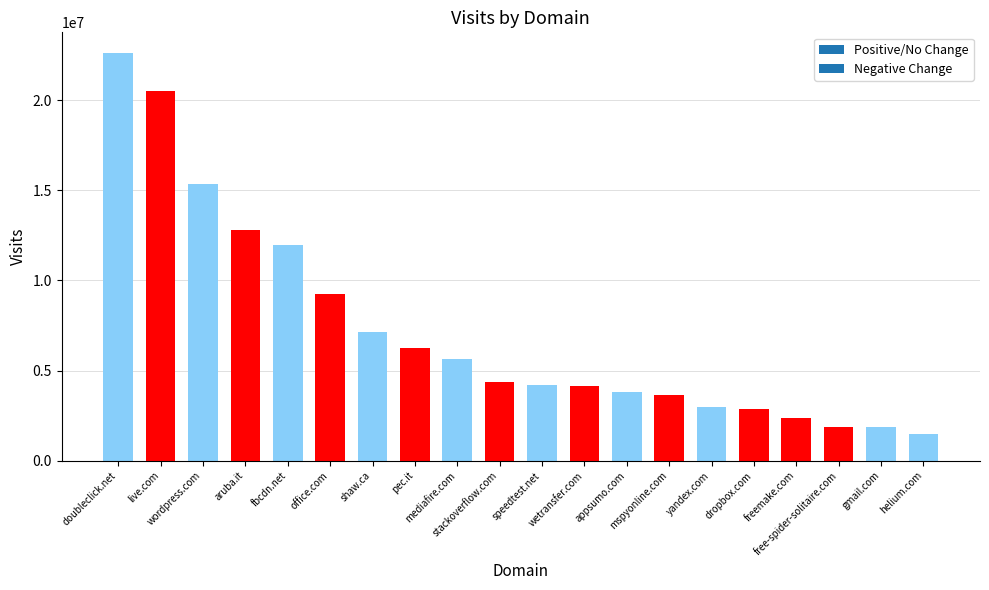

Is it true that the value at speedtest.net is 2339326?

False